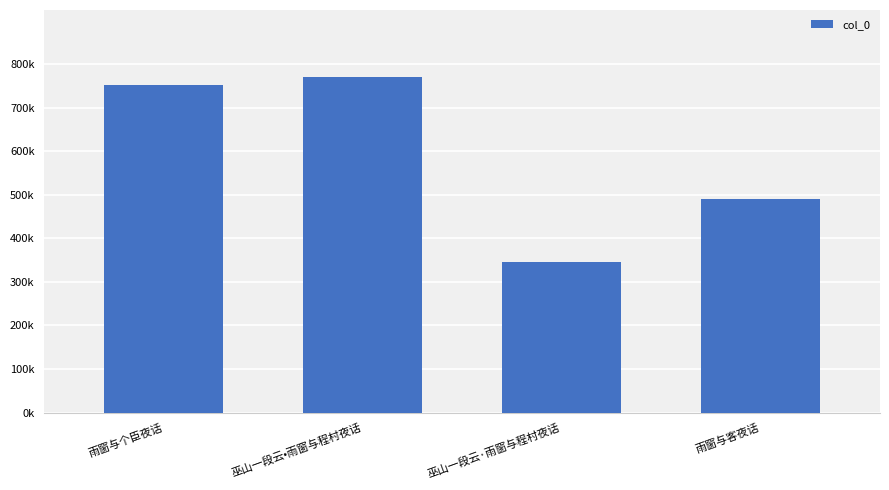

Reading right to left, transcribe all the data shown in this chart.

490667	344940	769769	751353